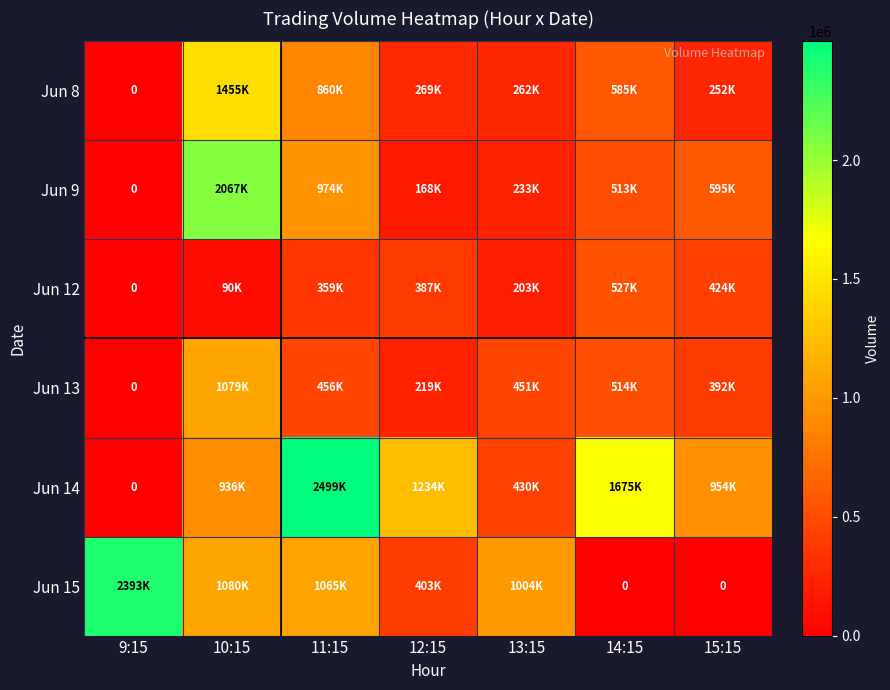

List the labels in order of Jun 9 value, largest first.

10:15, 11:15, 15:15, 14:15, 13:15, 12:15, 9:15